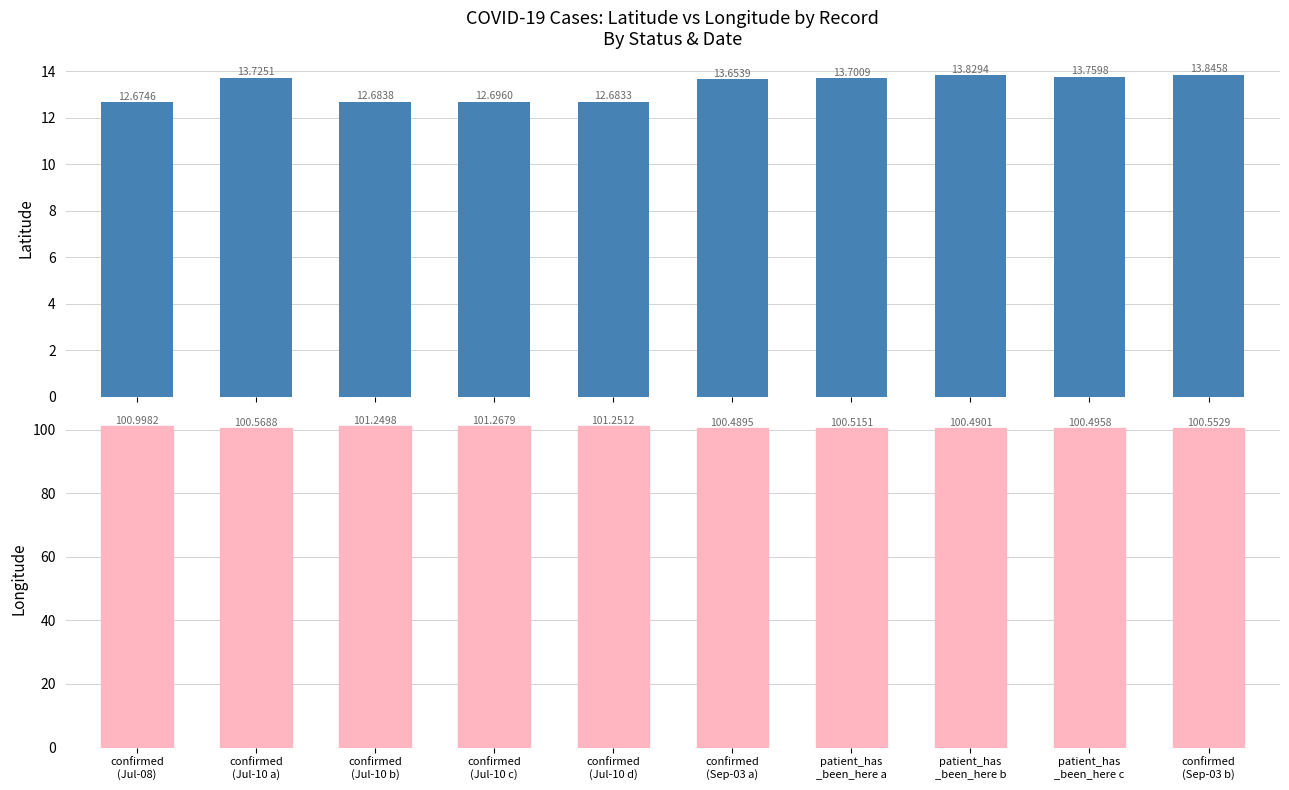

What are all the series names shown in the legend?

lat, lng